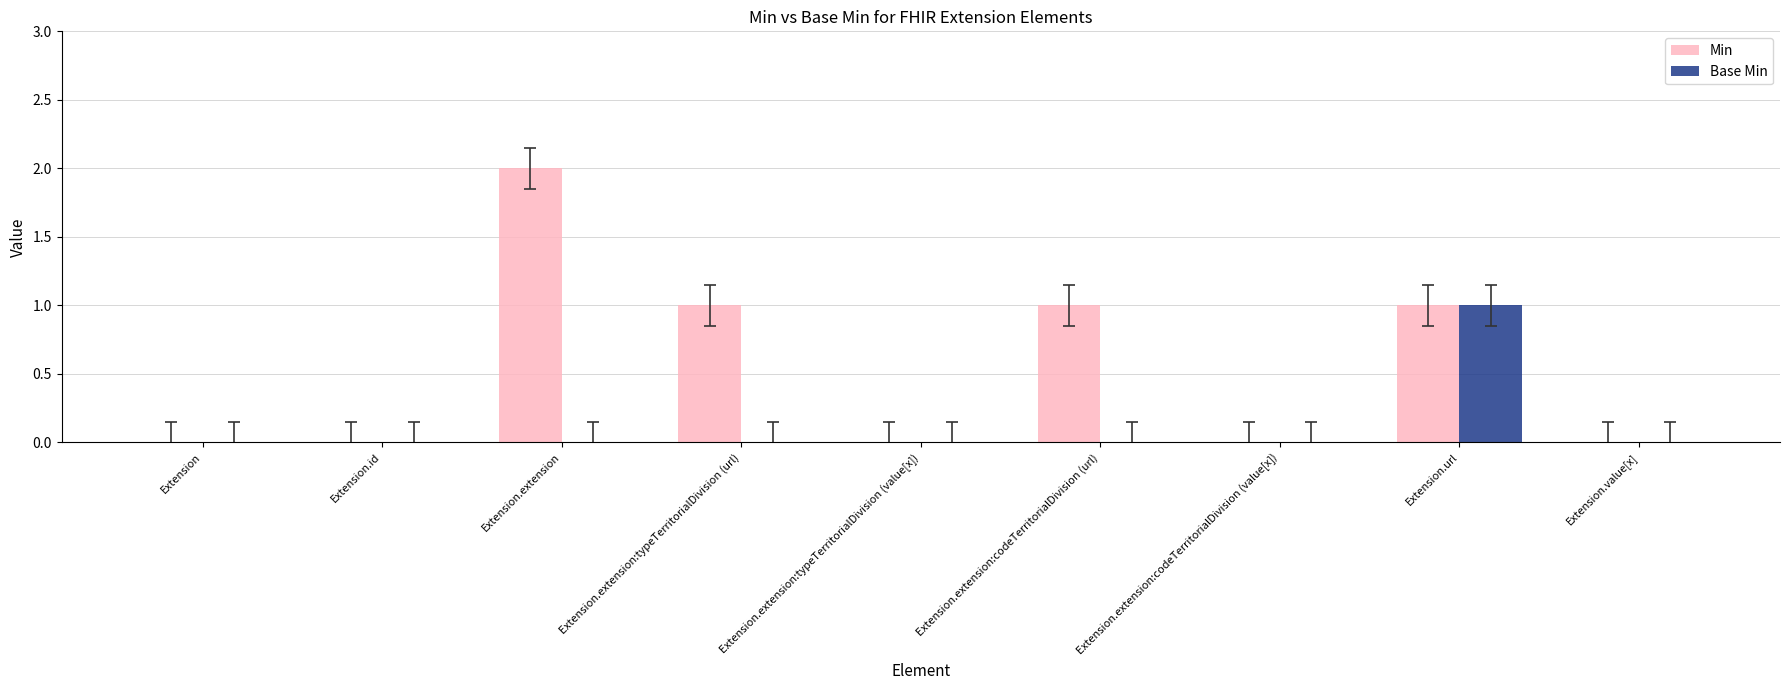

Which category has the highest value across all series?

Extension.extension